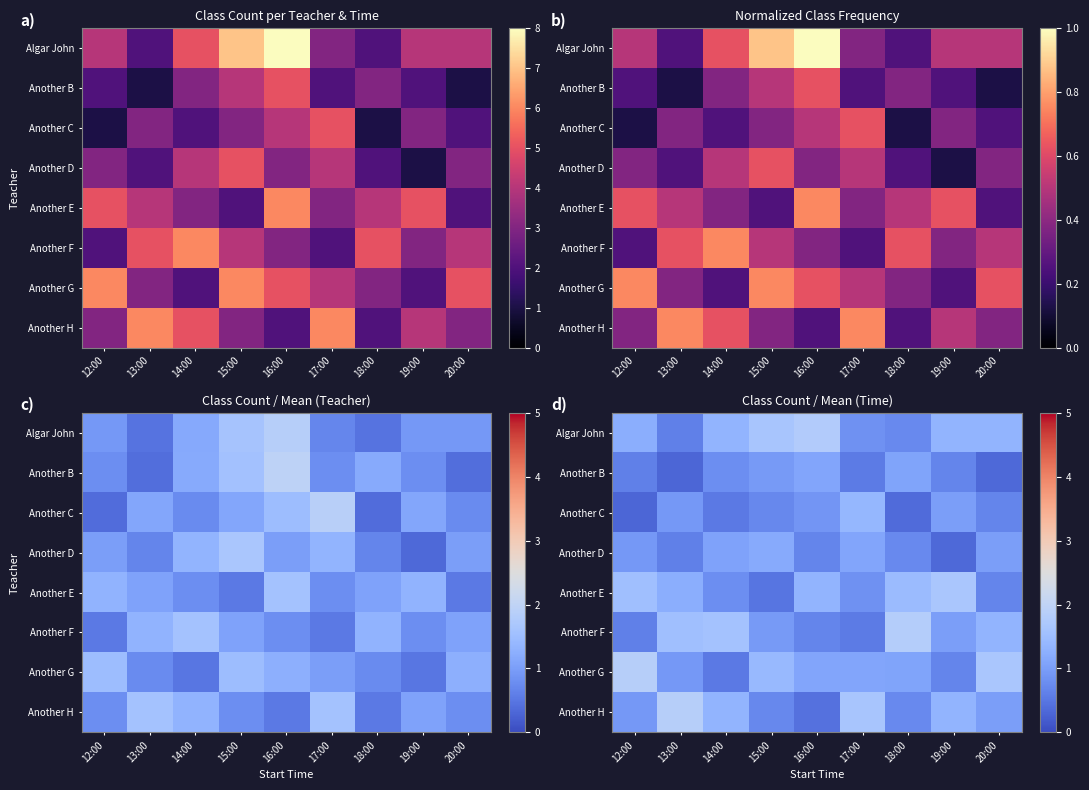

Is it true that Another B equals 0.4 at 16:00?

False